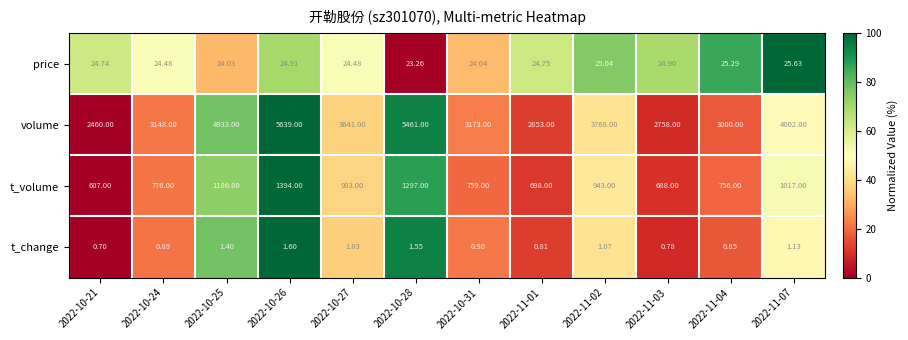

Is the value of price at 2022-11-04 greater than the value of t_change at 2022-10-24?

Yes